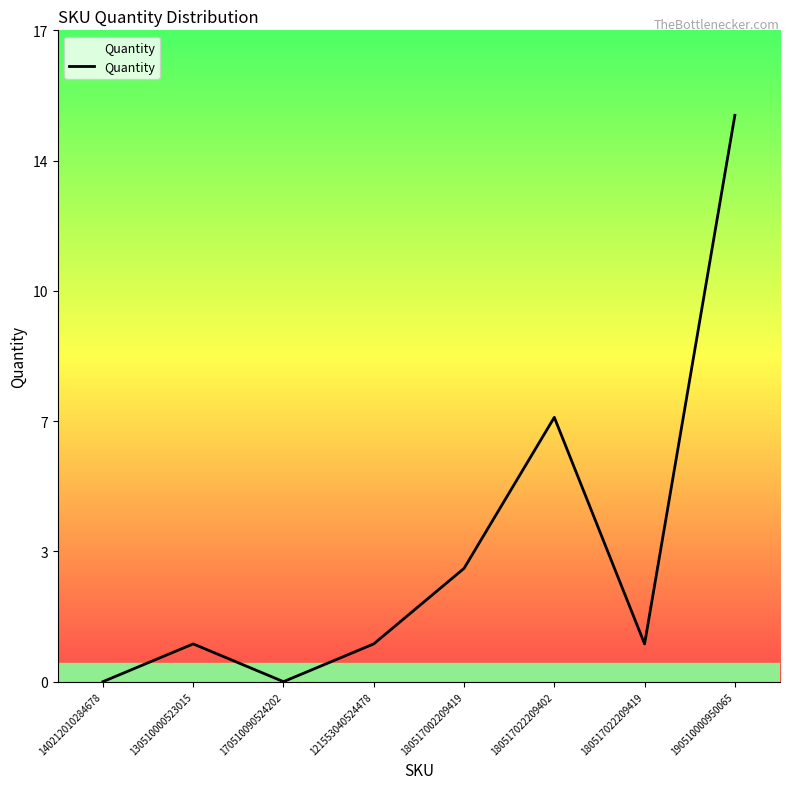

What is the sum of all values?

28